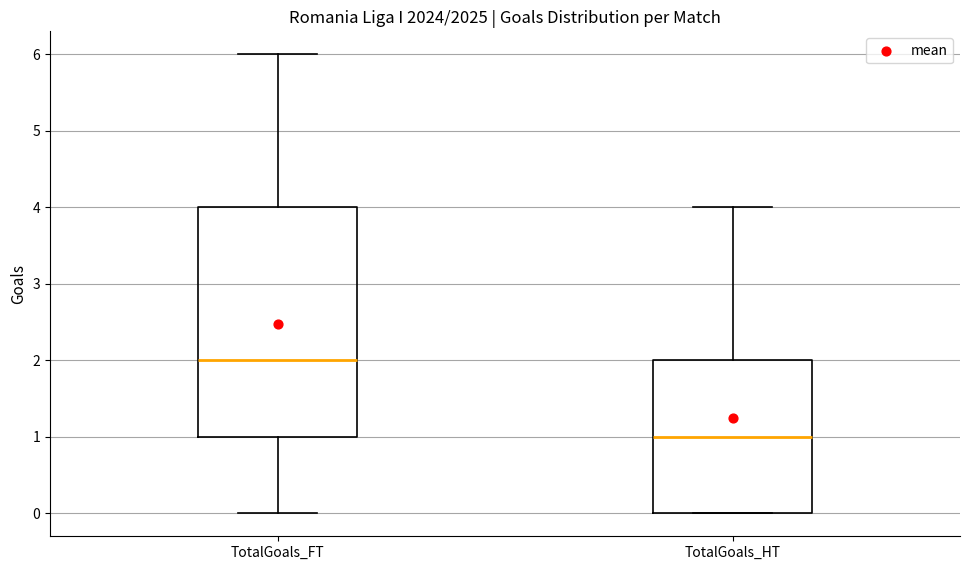

Where is the upper edge of the box for TotalGoals_FT on the y-axis? The values are not printed on the chart, so give them approximately, as read against the axis.

4